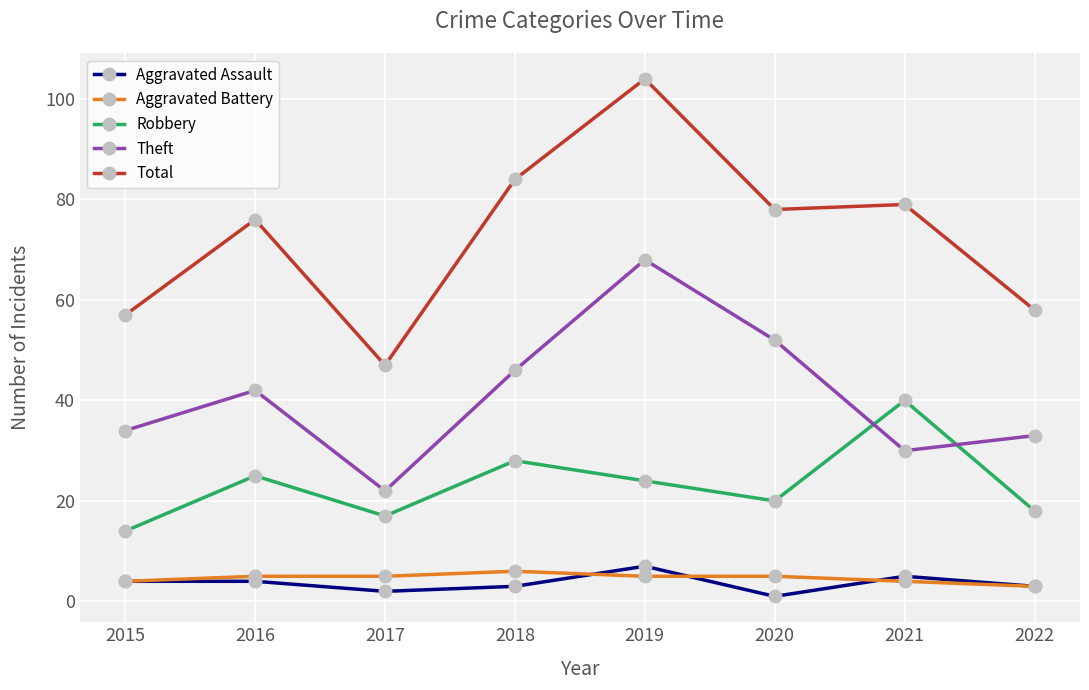

What are all the series names shown in the legend?

Aggravated Assault, Aggravated Battery, Robbery, Theft, Total